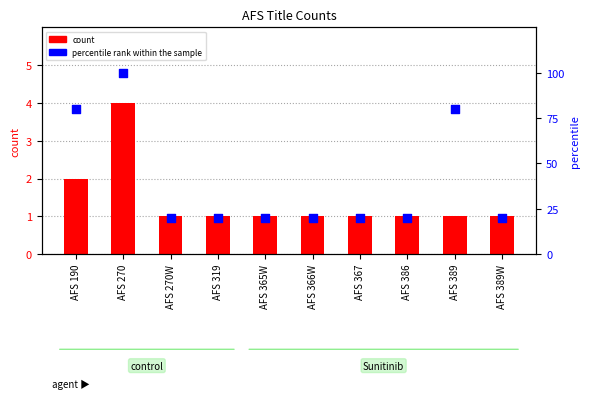

At how many categories does at least one series exceed 86?

1